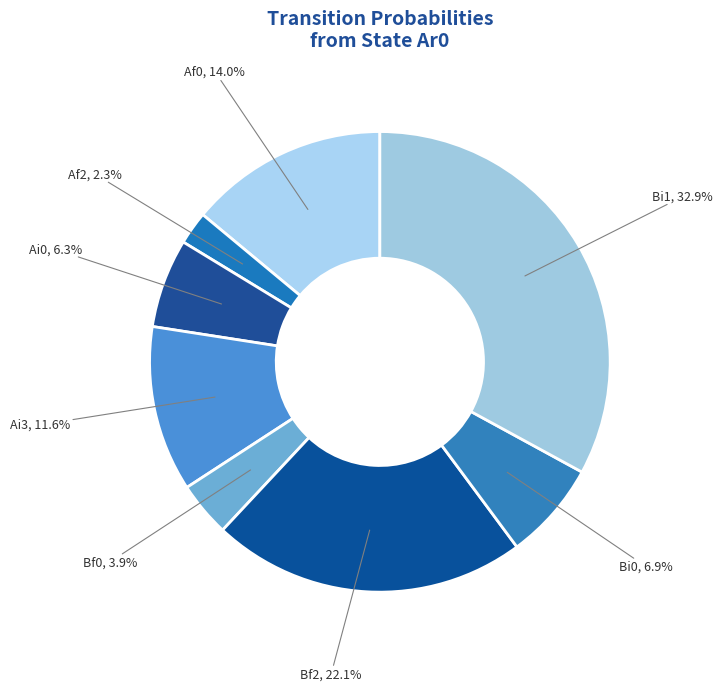

Does Af0 represent more than half of the total?

No